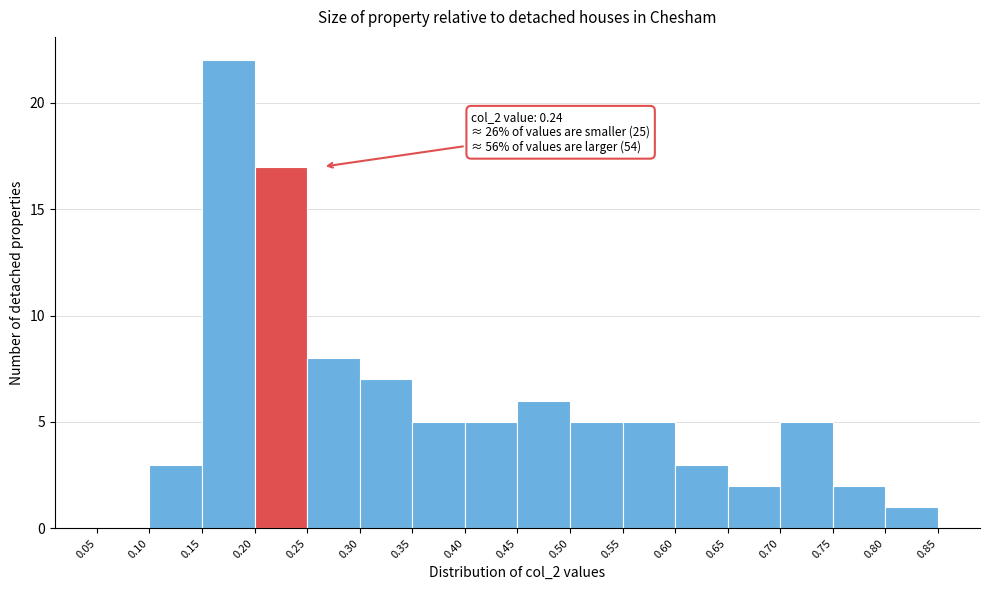

Over which range of the x-axis is the bar tallest?

0.15 to 0.20